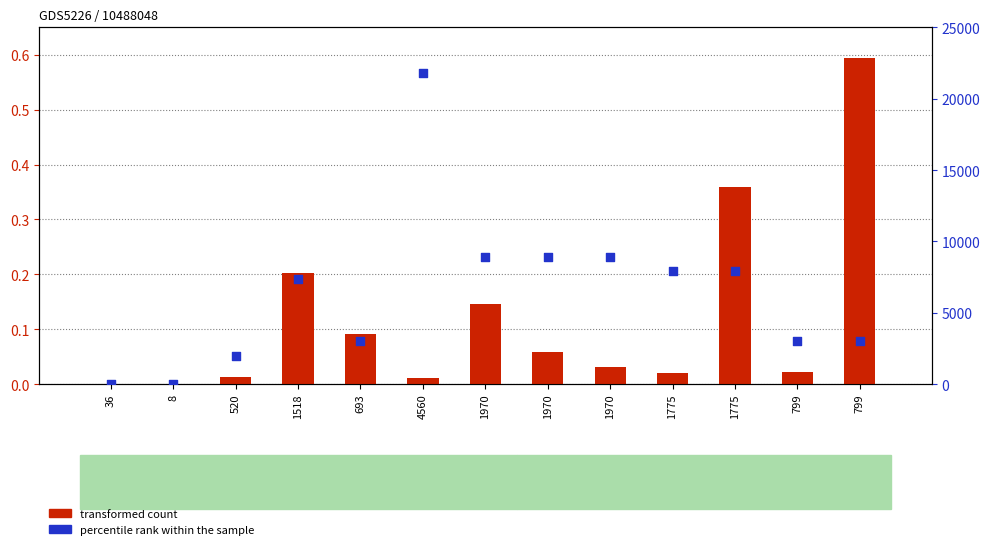

Which series reaches the maximum Y coordinate?

percentile rank within the sample